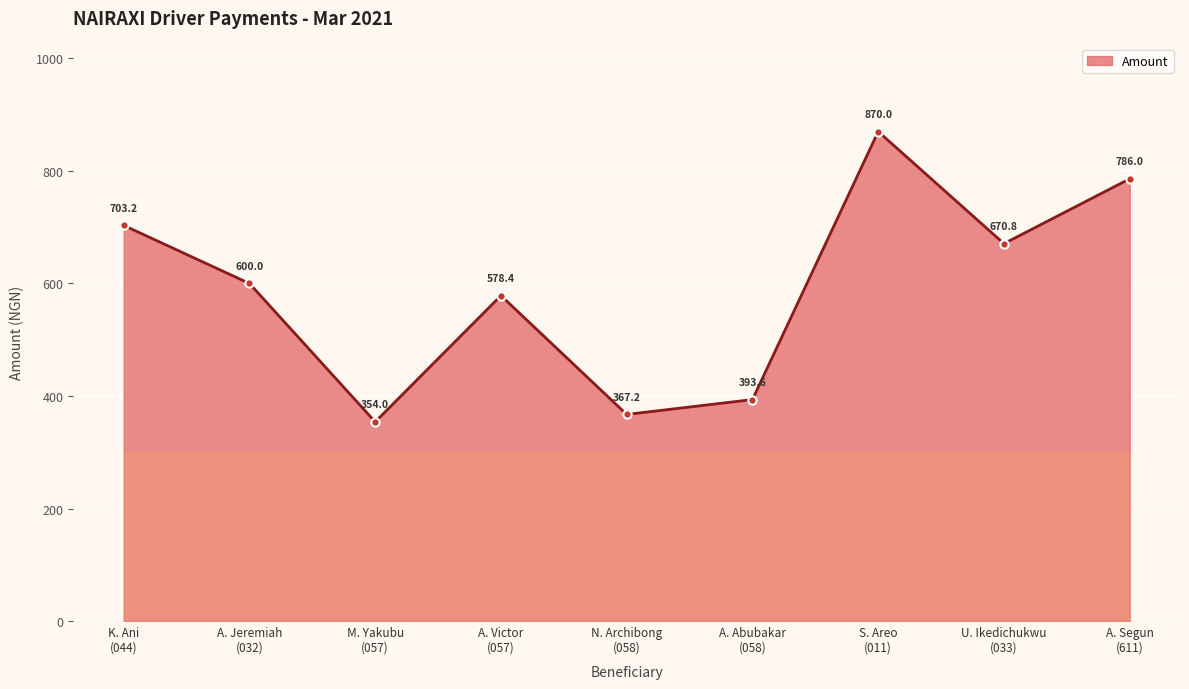

Where is the data nearest to the value 612?

A. Jeremiah
(032)